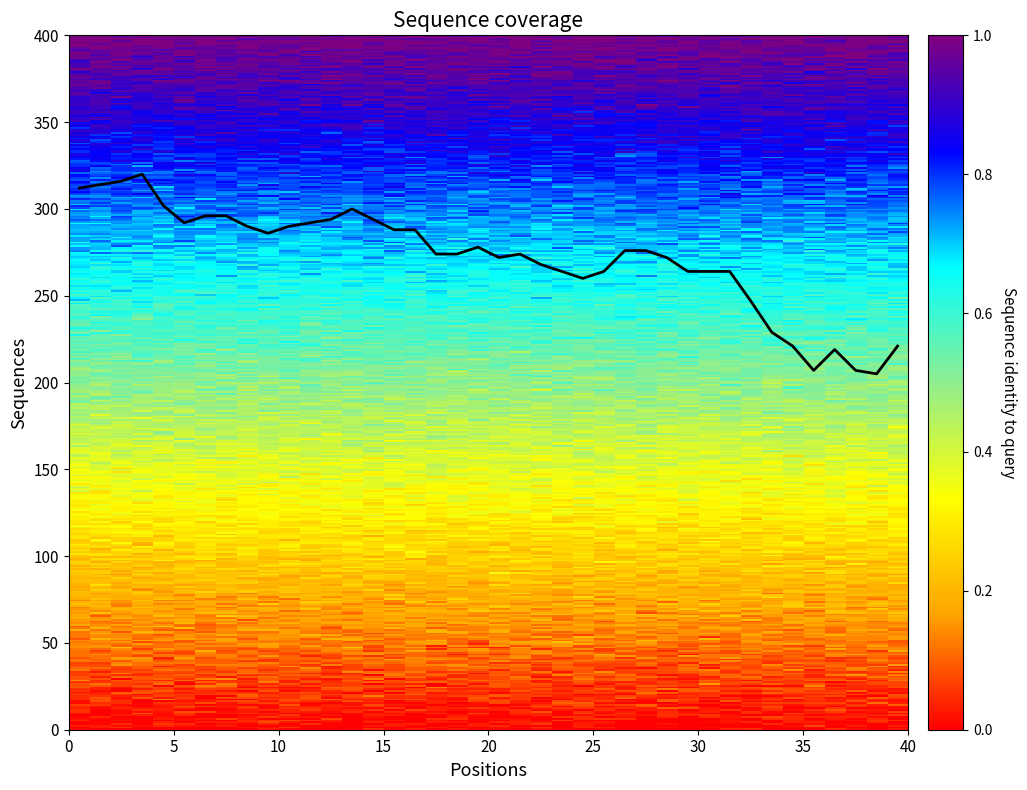

What is the minimum value shown in the chart?

205